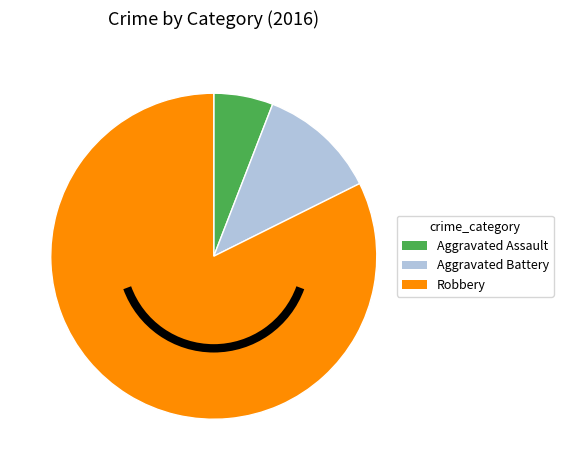

How many segments does this pie chart have?

3